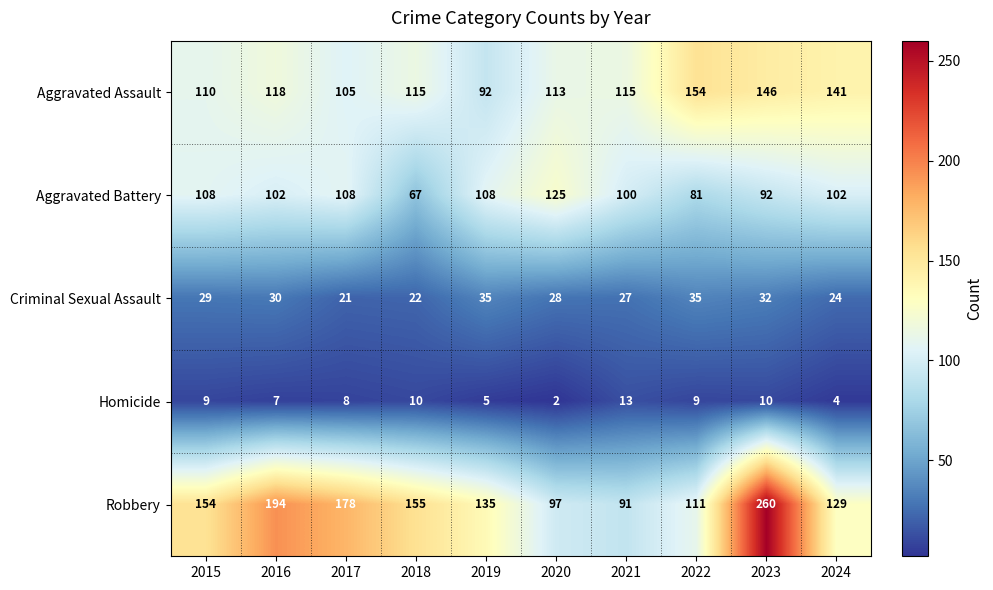

At which category does the chart reach its minimum across all series?

2020